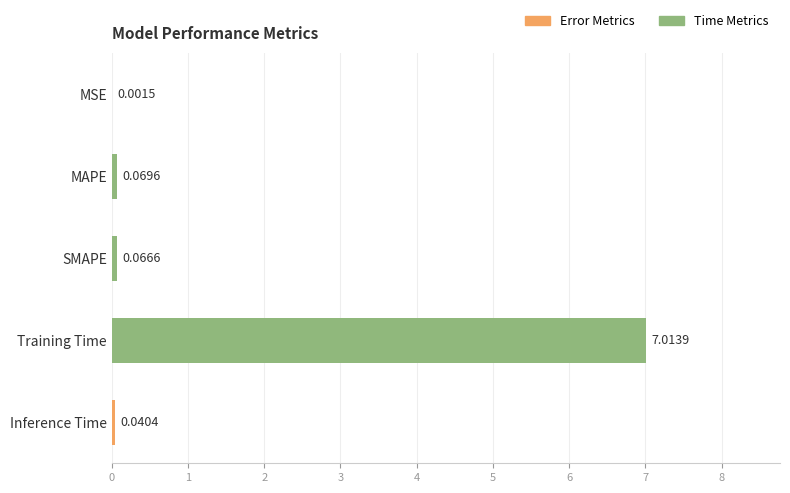

What is the average value?

1.4